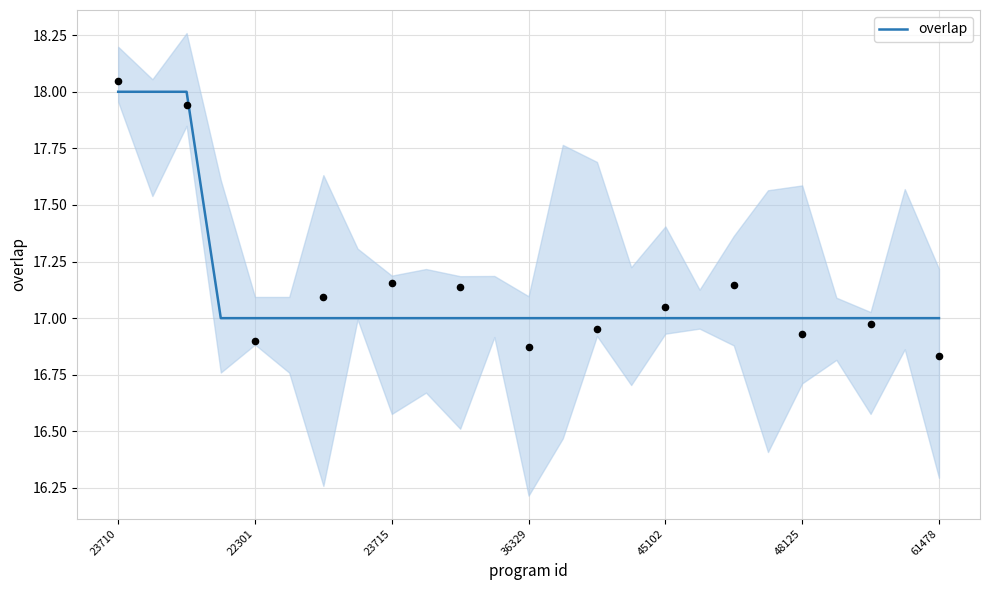

Between 18 and 10, which is larger?

18